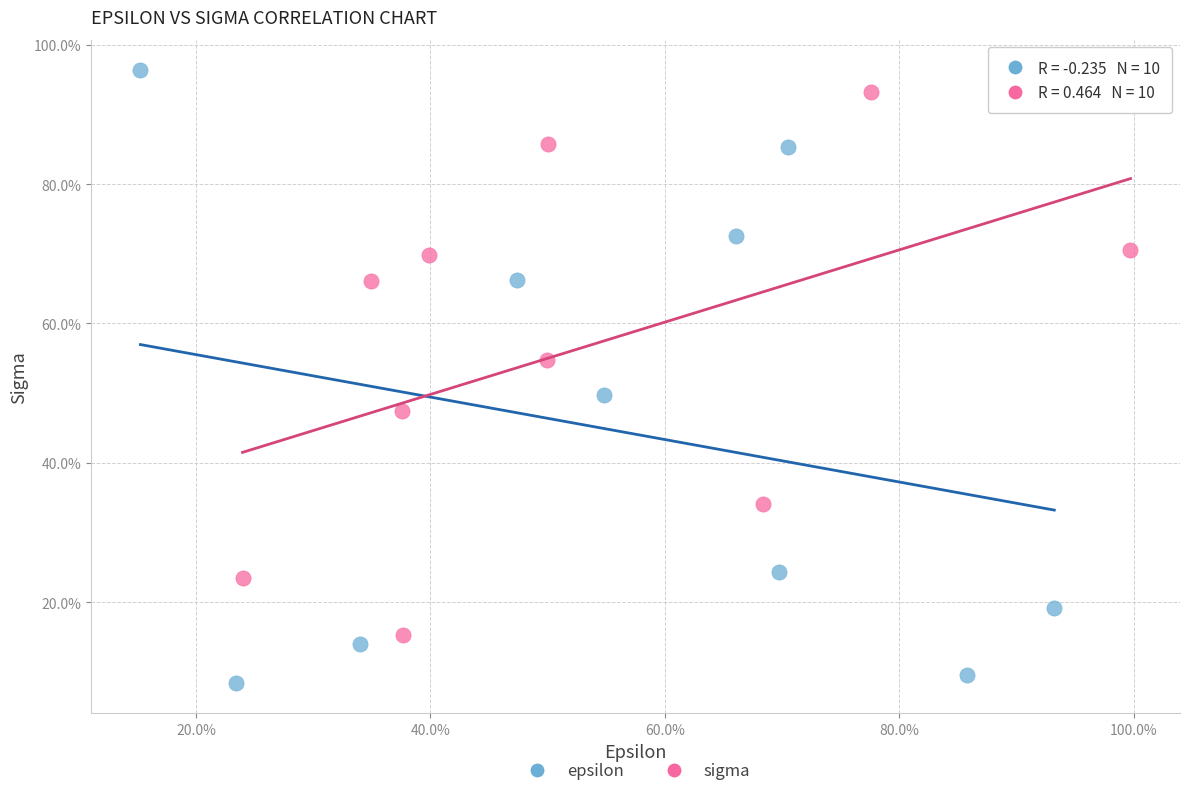

What are all the series names shown in the legend?

epsilon, sigma